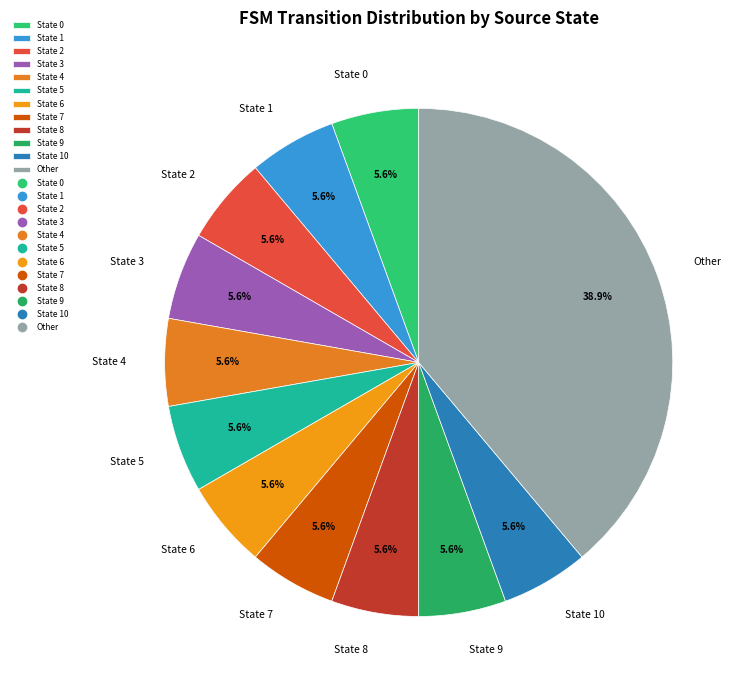

The State 8 slice represents 1% of the pie. True or false?

False